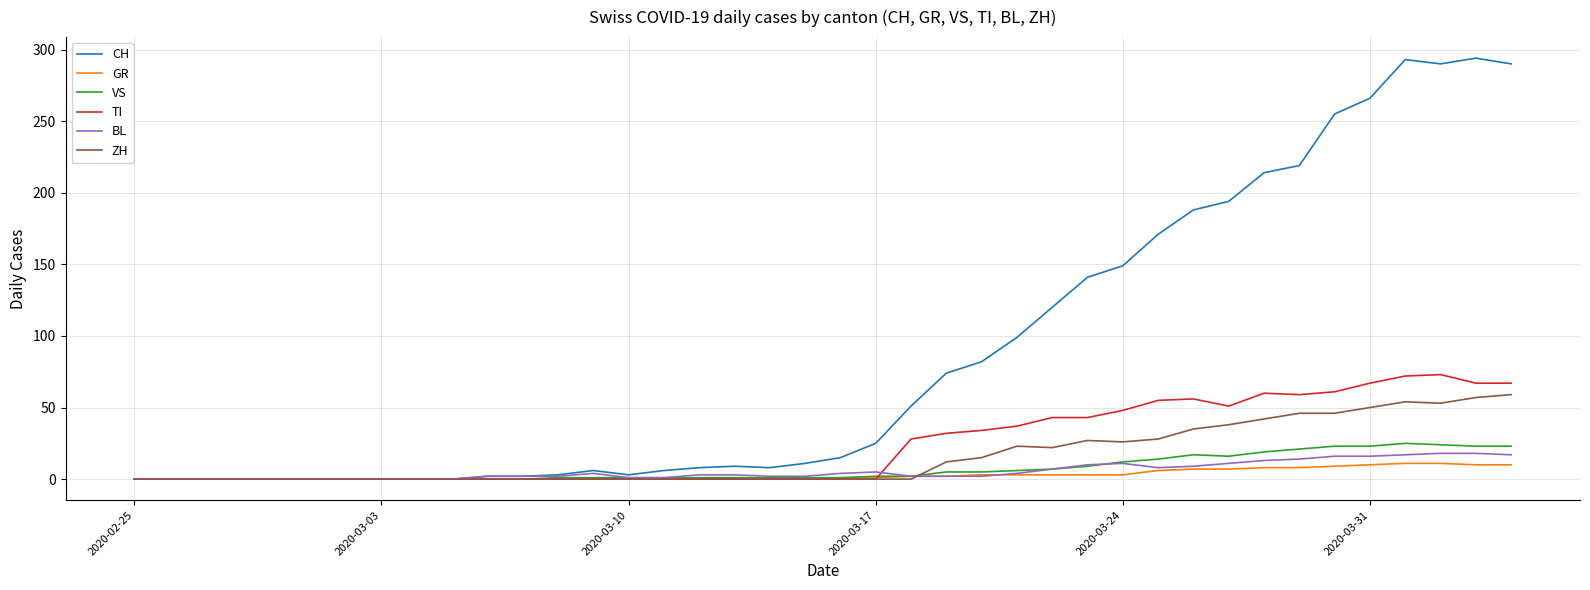

Which series has the largest total across all categories?

CH